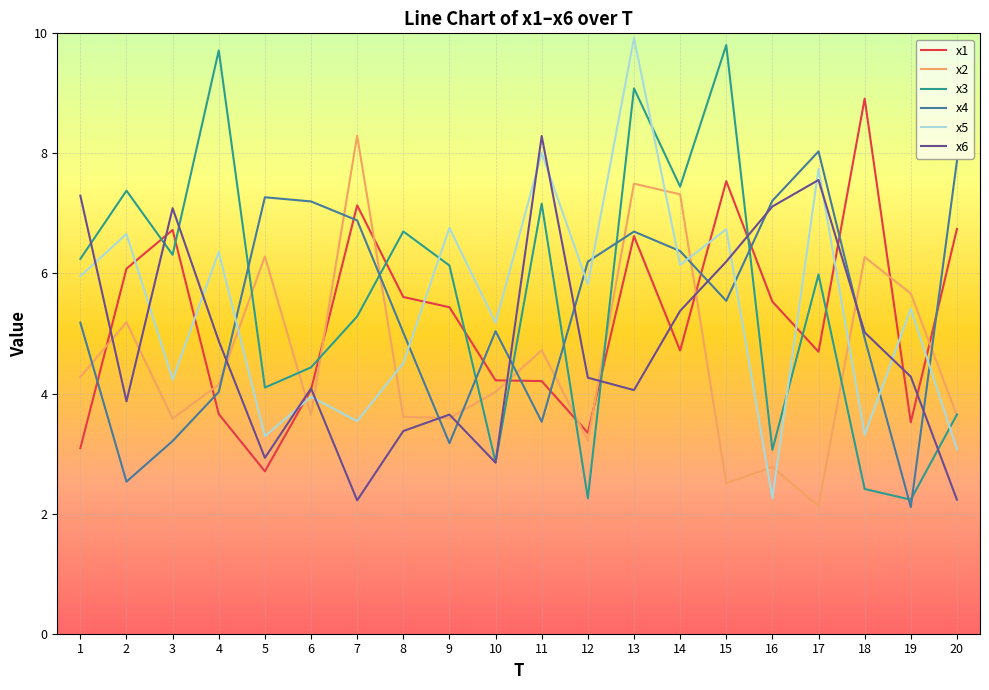

True or false: x1 and x5 cross at least once.

True